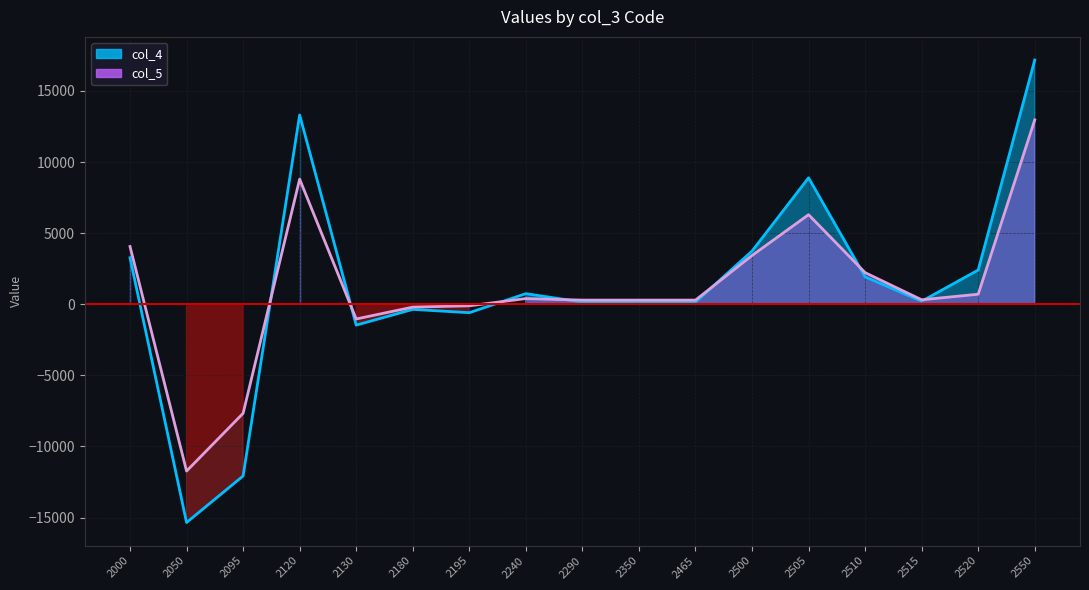

Where is col_5 nearest to the value 618?

2520